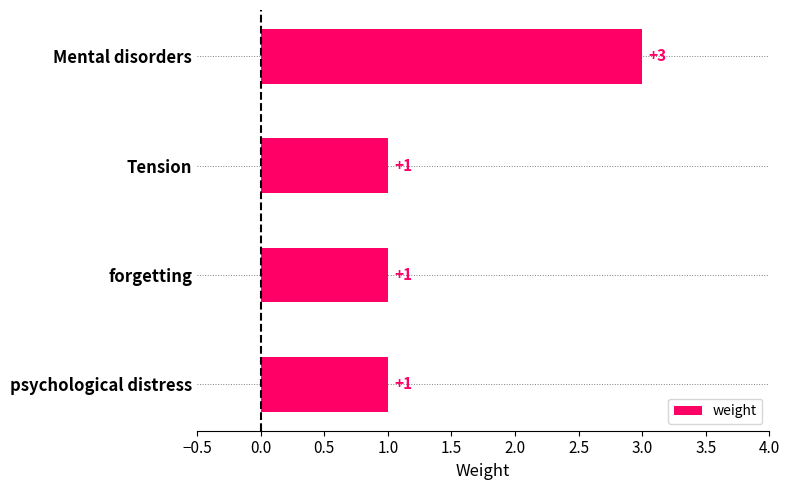

What is the average value?

2